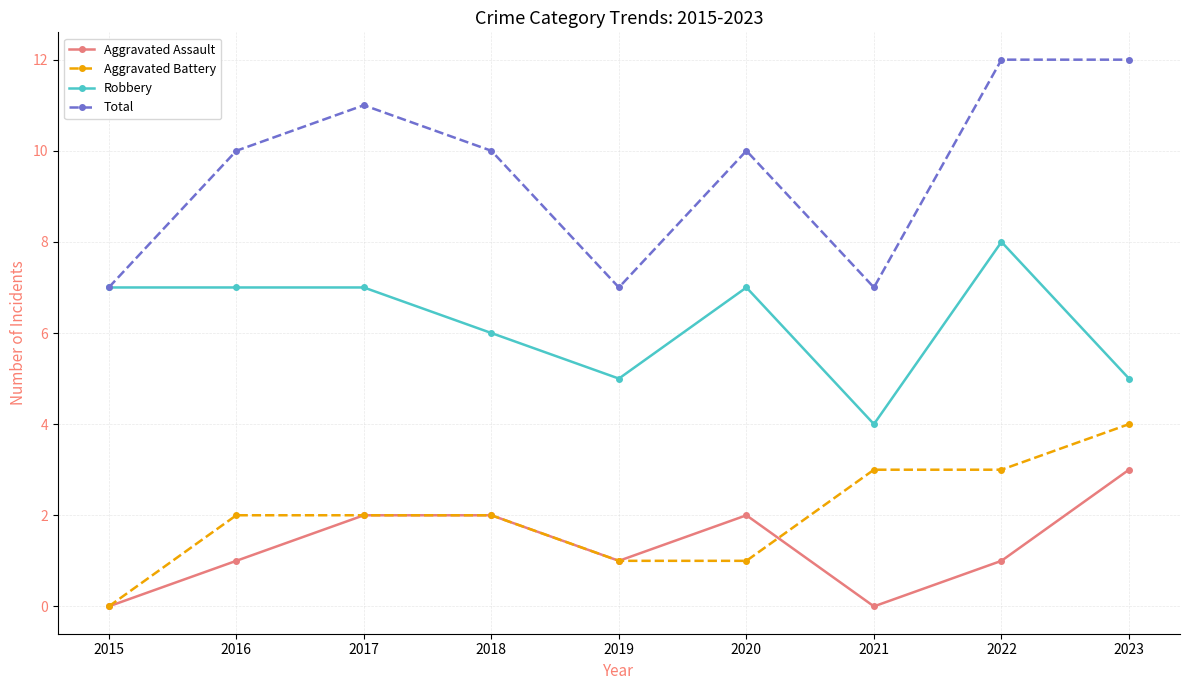

What is the difference between the highest and lowest values at 2019?

6